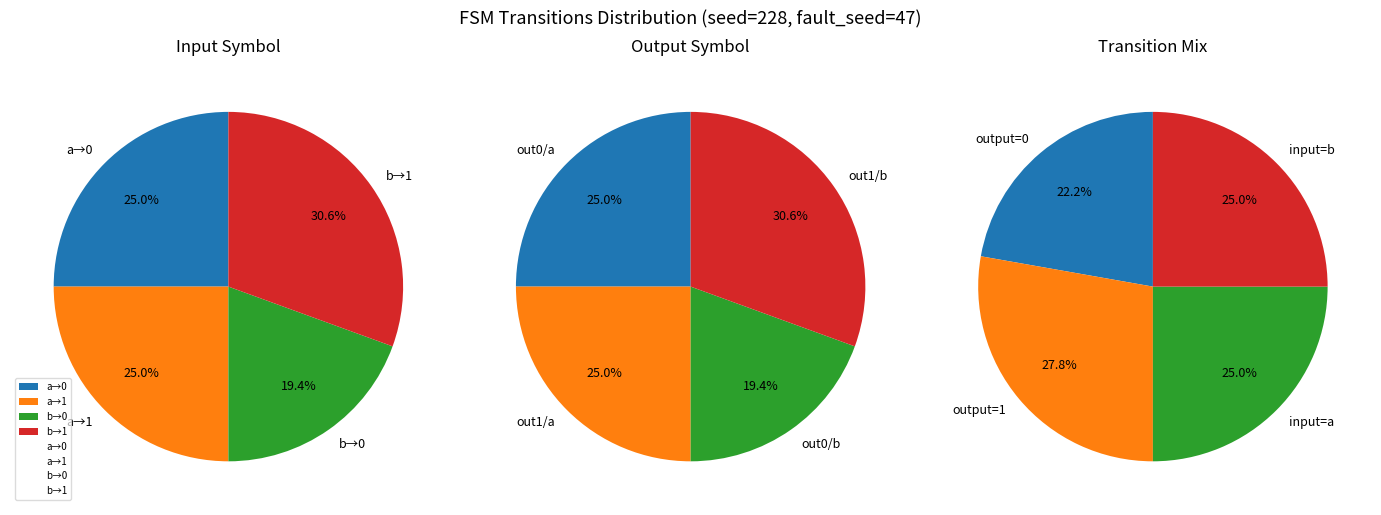

Count the number of slices in the pie.

4